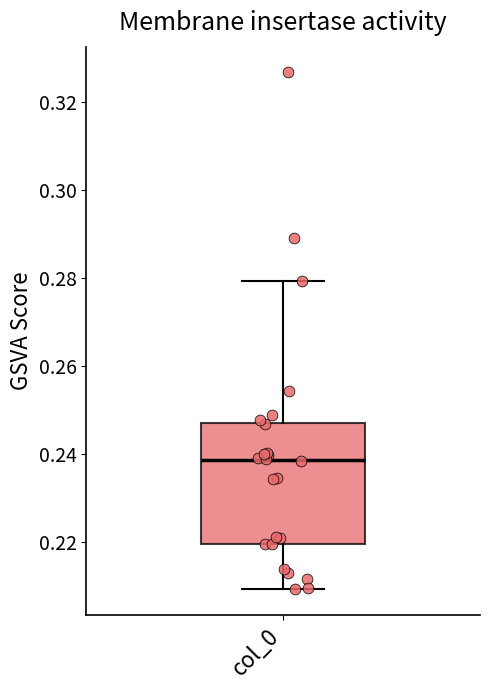

Where is the lower edge of the box for col_0 on the y-axis? The values are not printed on the chart, so give them approximately, as read against the axis.

0.220